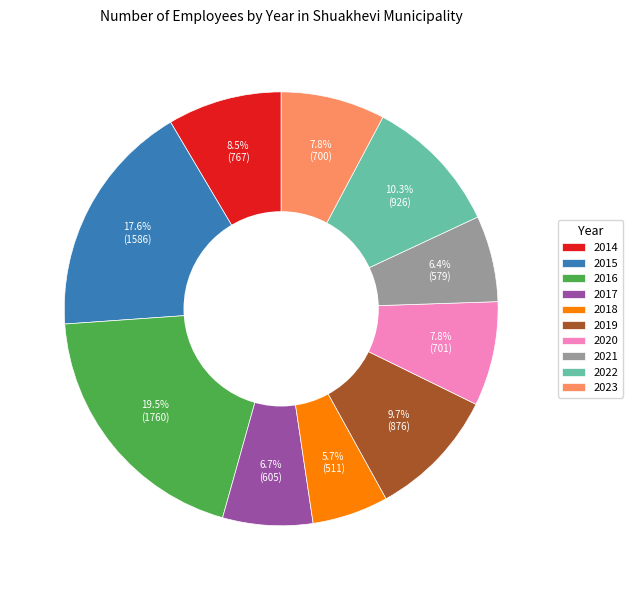

Is it true that 2017 is 7% of the pie?

True